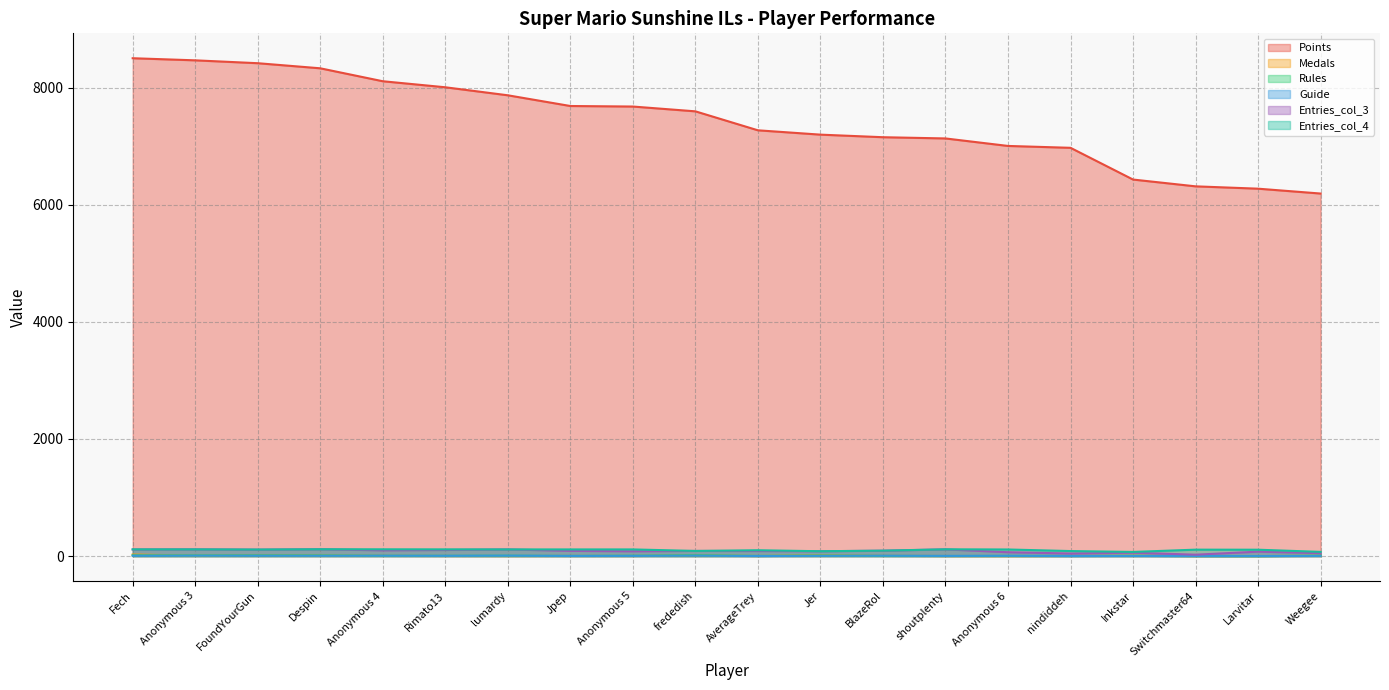

What is the value of the Entries_col_4 point at the 7th from the left?

114